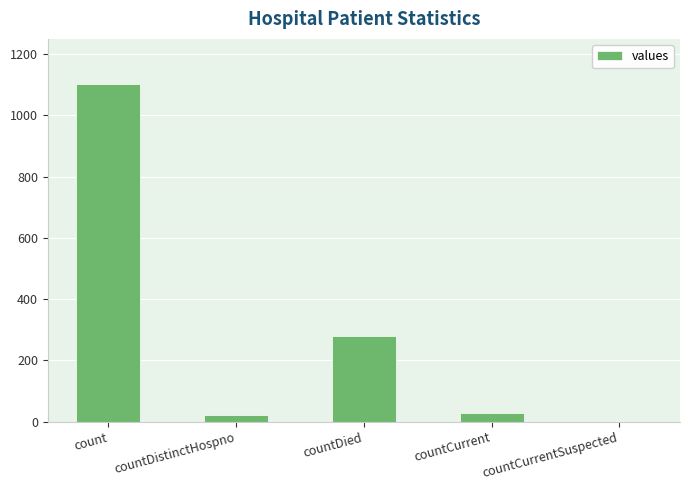

What is the greatest value displayed?

1104